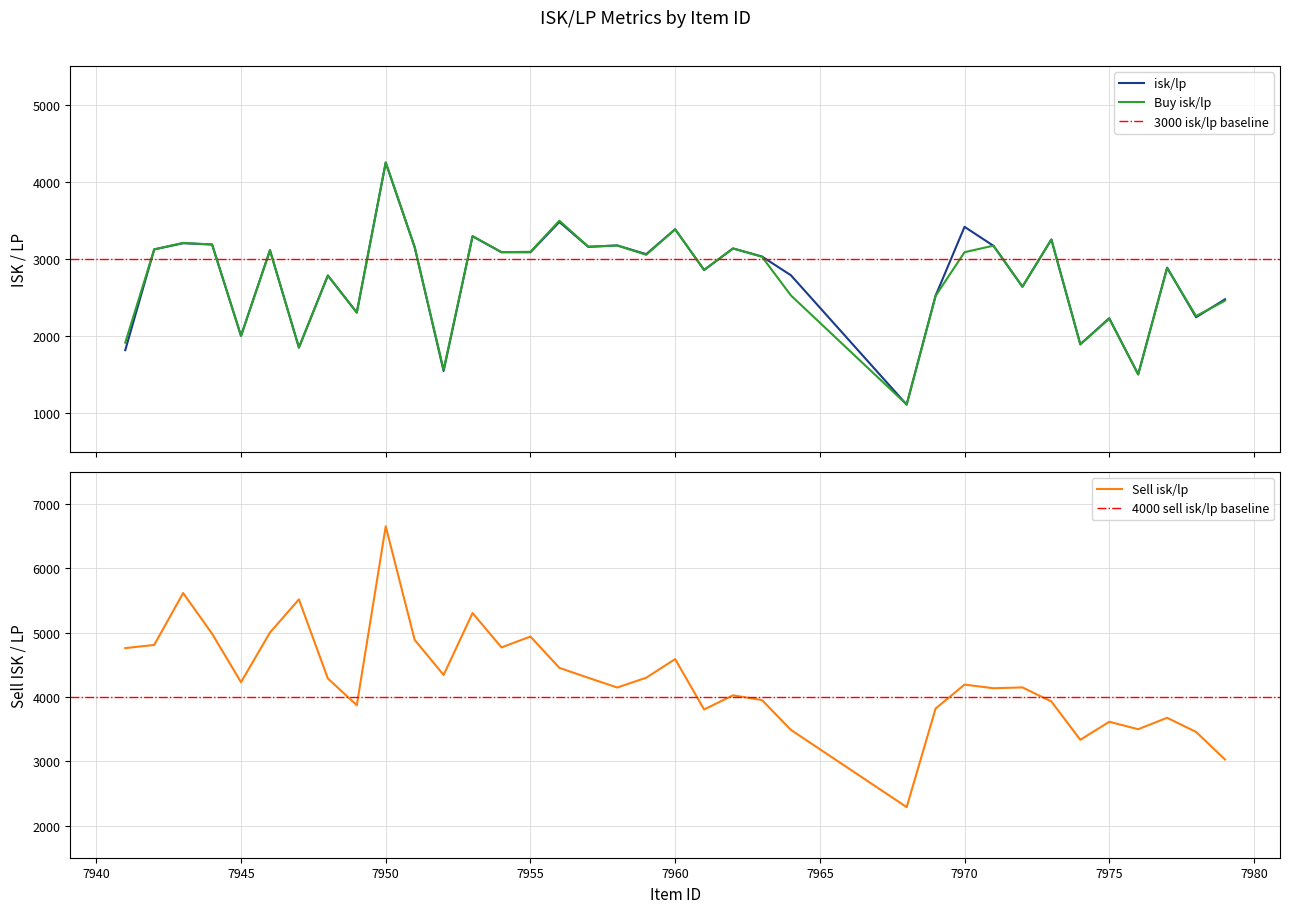

True or false: Buy isk/lp and Sell isk/lp cross at least once.

False